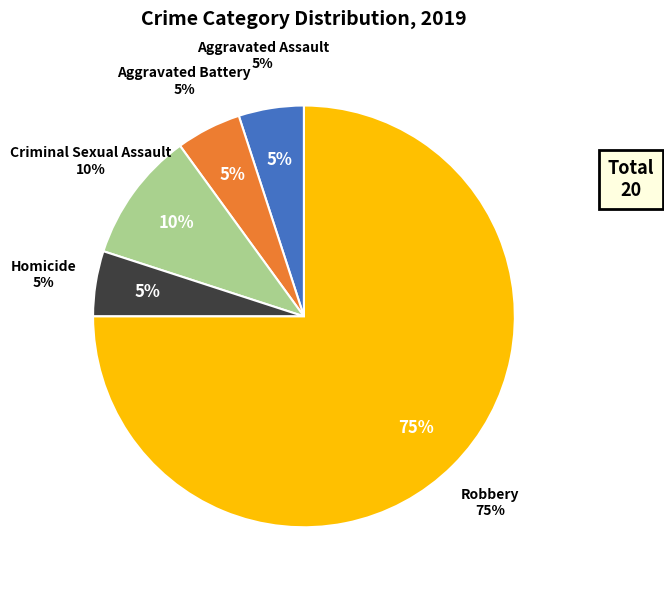

How many slices are in this pie chart?

5